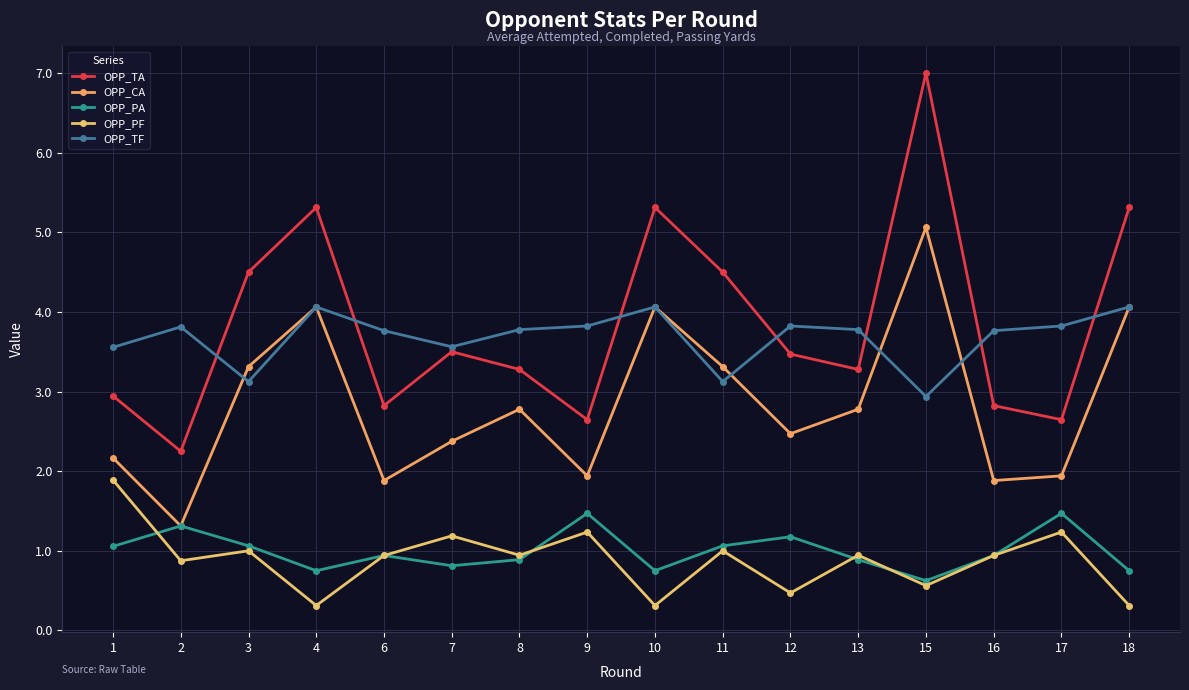

Where does the OPP_TA series first go above 3?

3